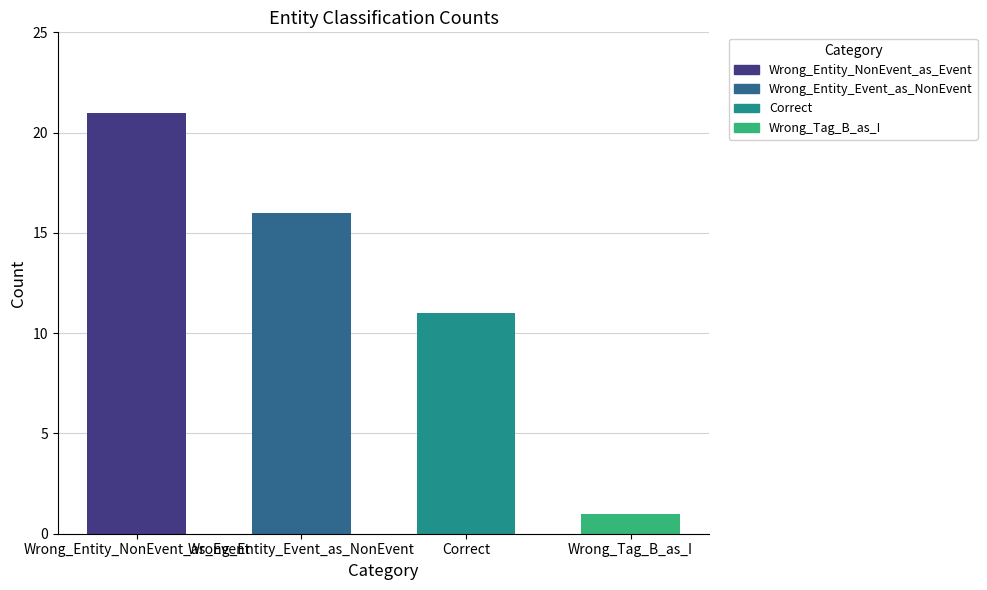

What is the ratio of the value at Correct to the value at Wrong_Tag_B_as_I?

11.0